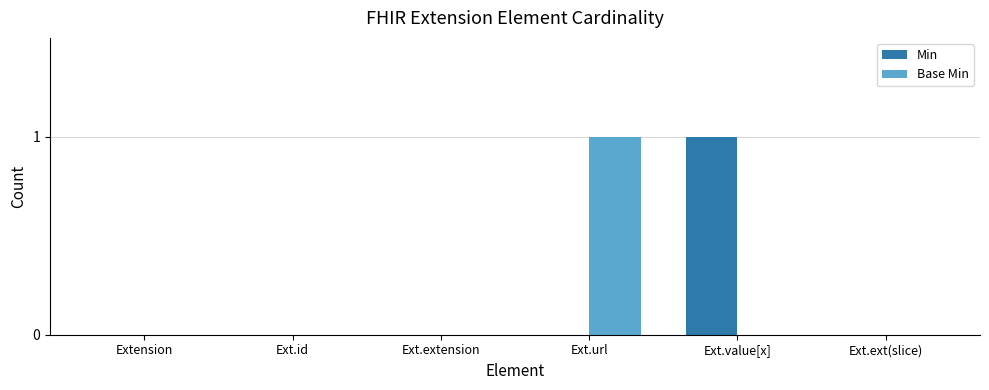

The Base Min series shows 0 at Ext.ext(slice). True or false?

True